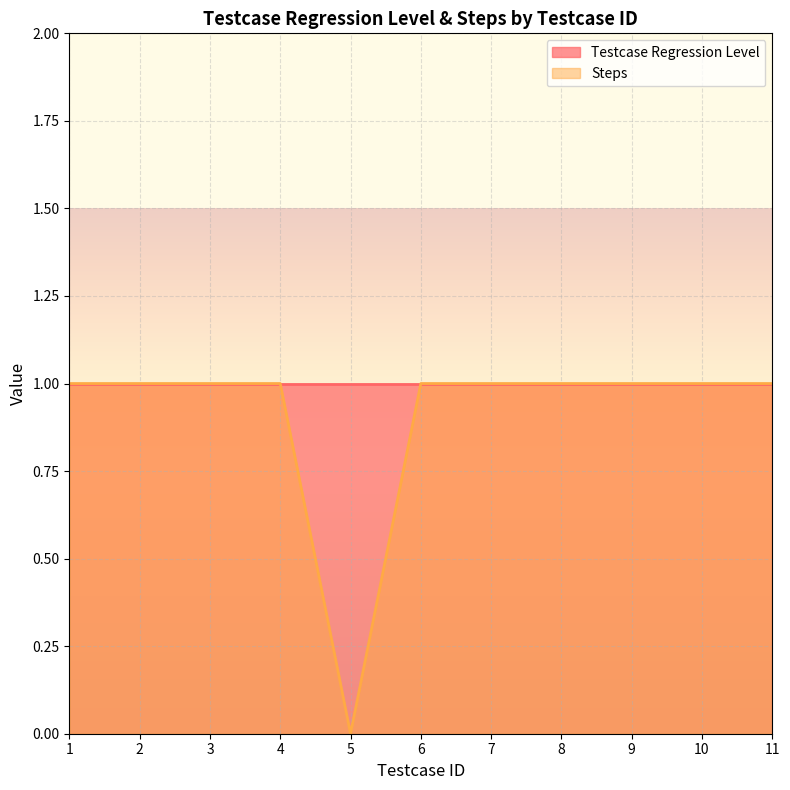

Between 11 and 9, which is larger?

11